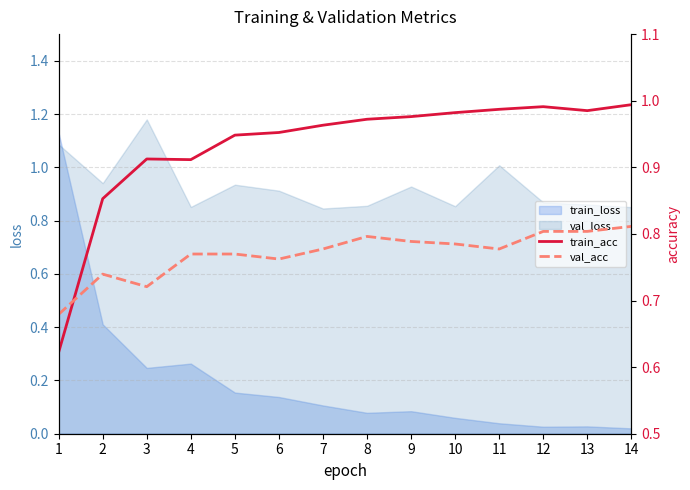

Where is the first local maximum for val_acc?

2